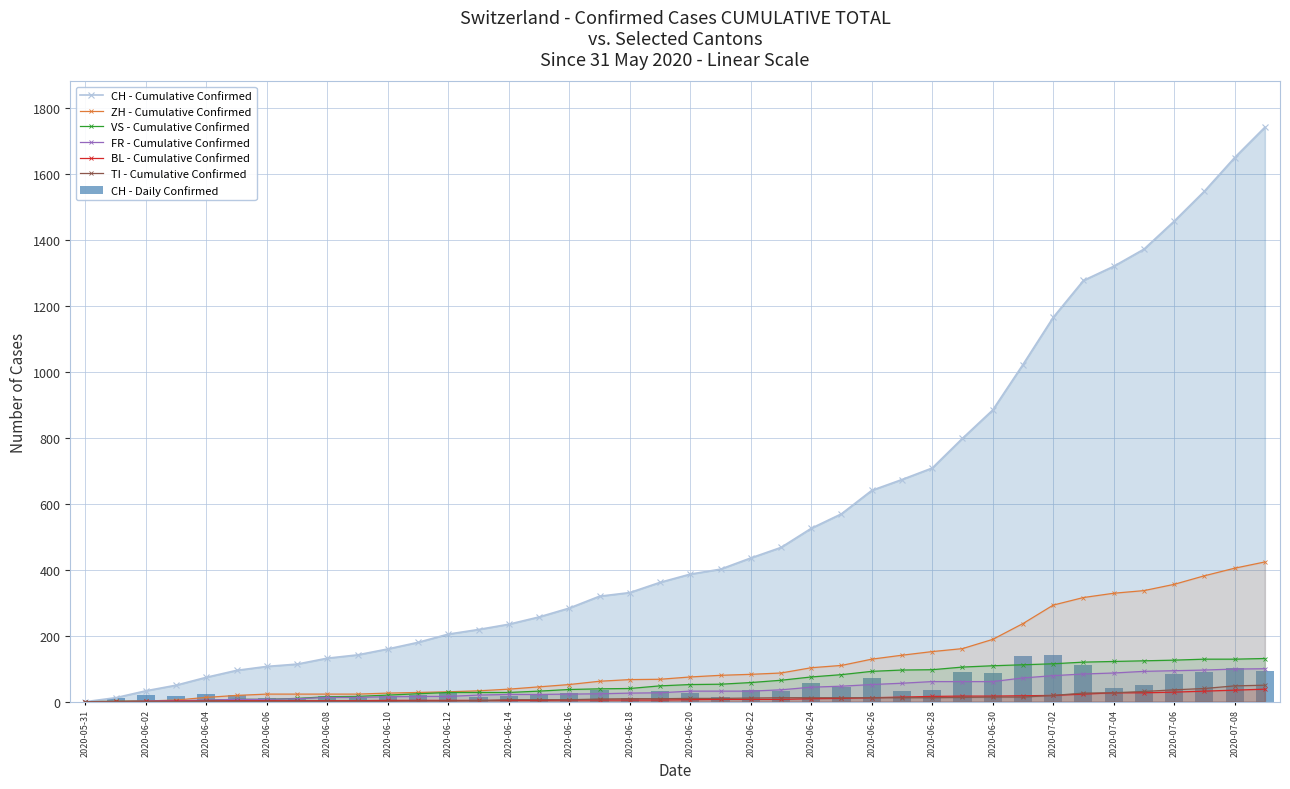

What is the highest value of the FR - Cumulative Confirmed series?

100